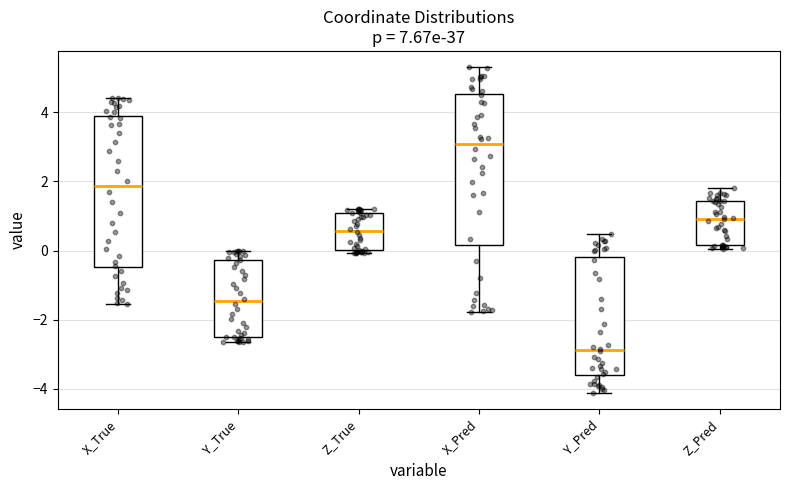

Reading left to right, transcribe this box plot: for each box, give where its median line is, the range the box spans, and where its two whiskers end, as read against the y-axis. The values are not printed on the chart, so give them approximately, as read against the axis.

X_True: median 1.8, box -0.4 to 3.8, whiskers -1.6 to 4.4
Y_True: median -1.4, box -2.4 to -0.2, whiskers -2.6 to 0.0
Z_True: median 0.6, box 0.0 to 1.0, whiskers 0.0 (just below the box's lower edge) to 1.2
X_Pred: median 3.0, box 0.2 to 4.6, whiskers -1.8 to 5.4
Y_Pred: median -2.8, box -3.6 to -0.2, whiskers -4.2 to 0.4
Z_Pred: median 1.0, box 0.2 to 1.4, whiskers 0.0 to 1.8